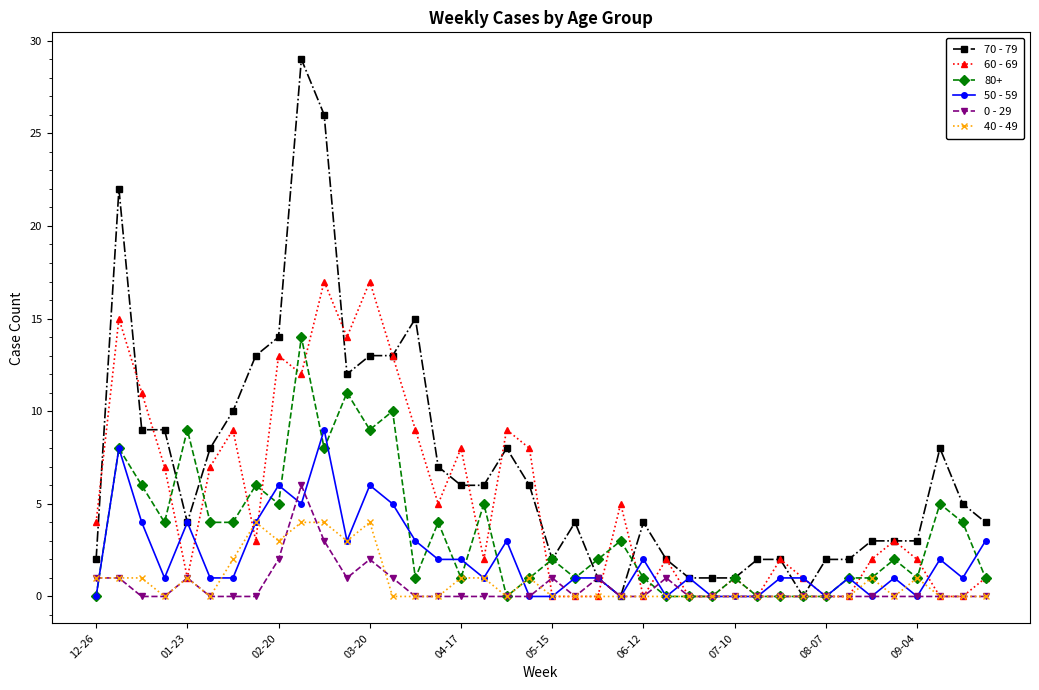

True or false: 80+ has more than 0 interior local peaks.

True